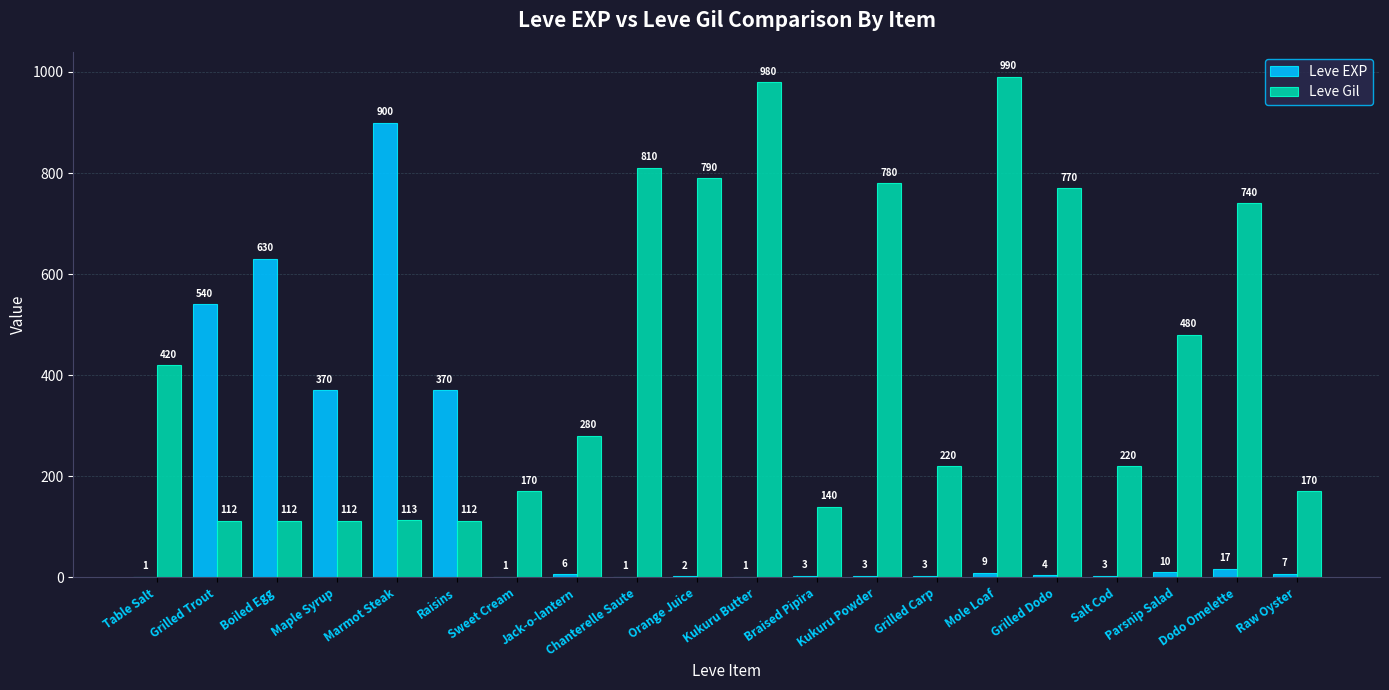

Which category has the highest value in the Leve EXP series?

Marmot Steak